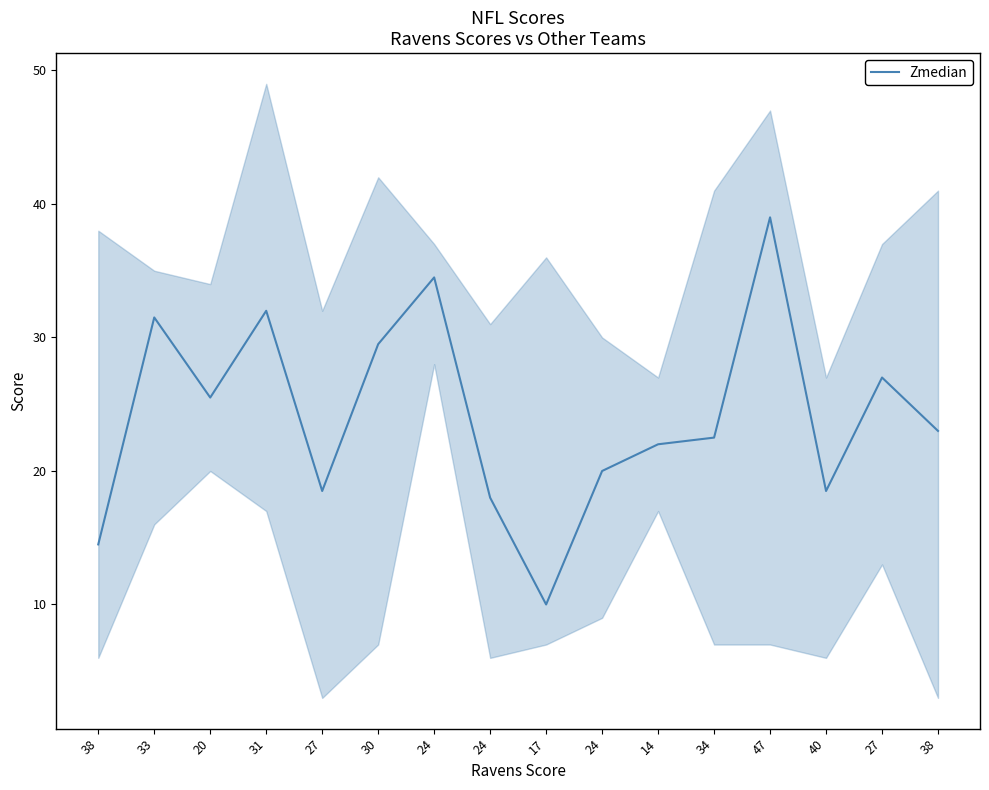

What is the minimum value shown in the chart?

10.0